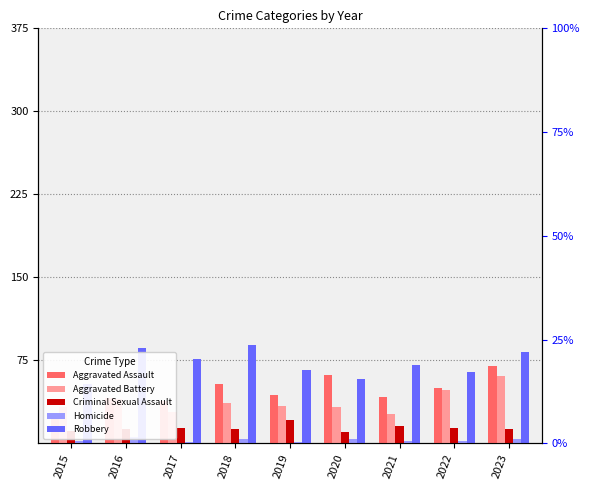

Is it true that Aggravated Battery equals 33 at 2015?

True